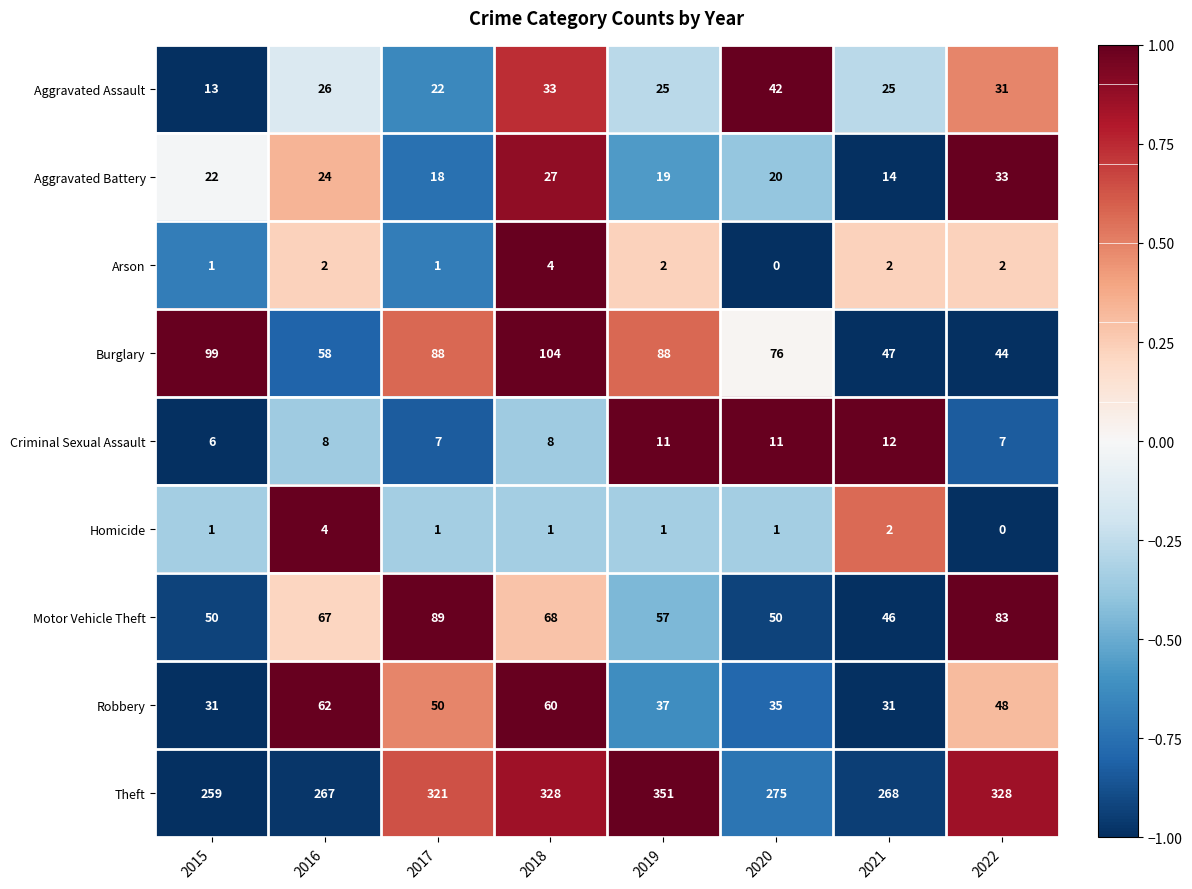

What is the difference between the second highest and minimum values in the Robbery series?

29